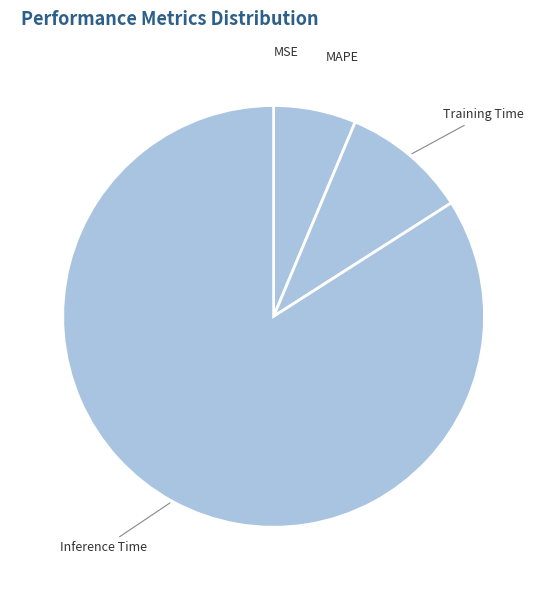

Do Training Time and MAPE together represent more than half of the pie?

No